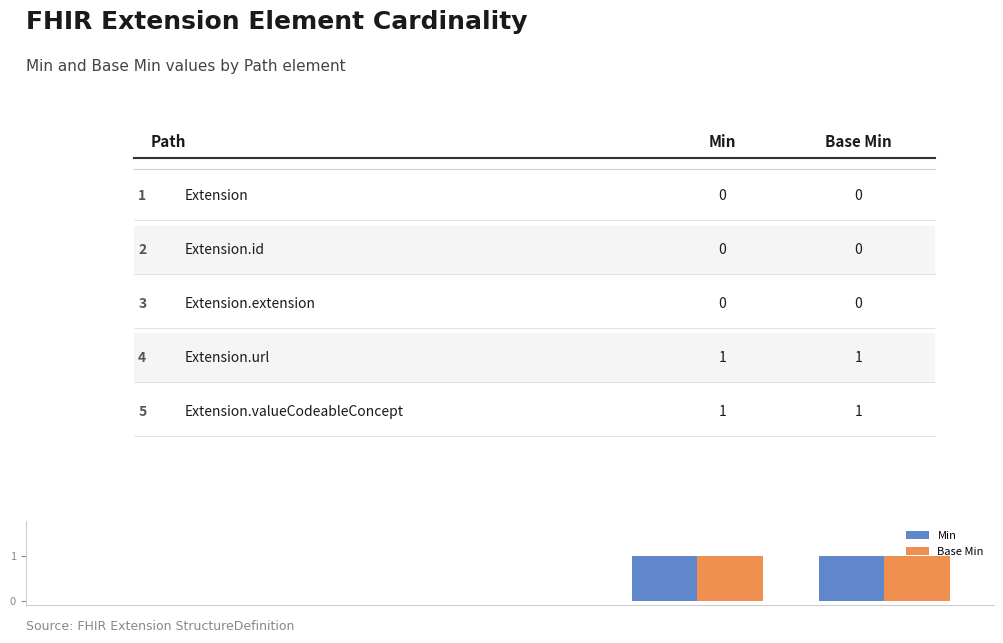

Does the chart contain stacked bars?

No